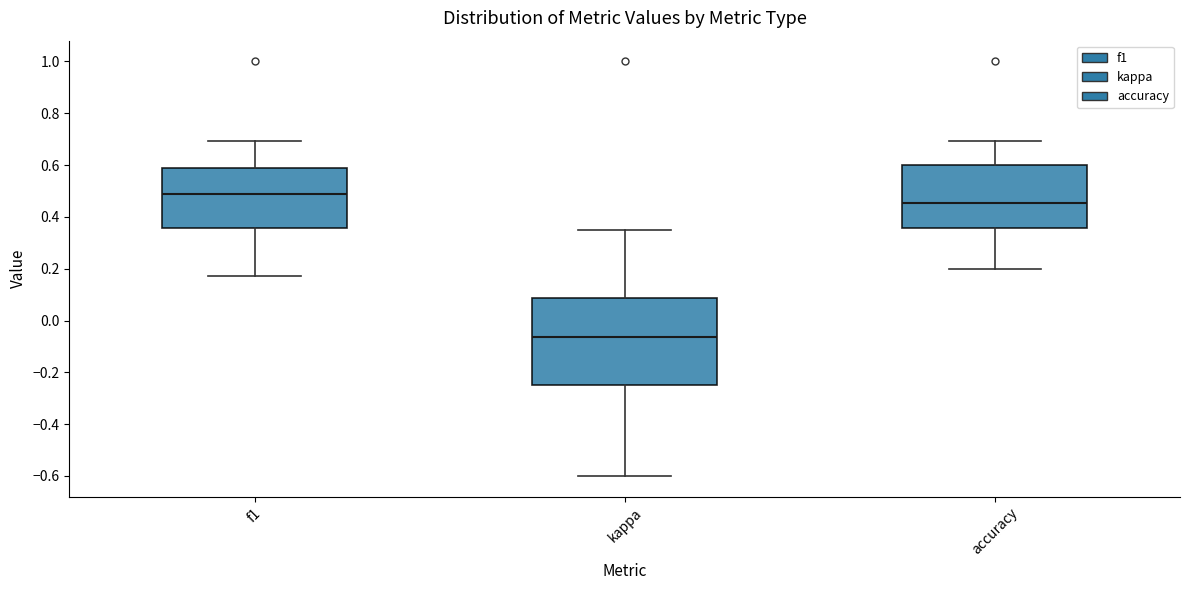

Reading left to right, read every box against the y-axis: the position of its median line, the range the box covers, and the ends of its whiskers. The values are not printed on the chart, so give them approximately, as read against the axis.

f1: median 0.48, box 0.36 to 0.60, whiskers 0.18 to 0.70
kappa: median -0.06, box -0.24 to 0.08, whiskers -0.60 to 0.36
accuracy: median 0.46, box 0.36 to 0.60, whiskers 0.20 to 0.70